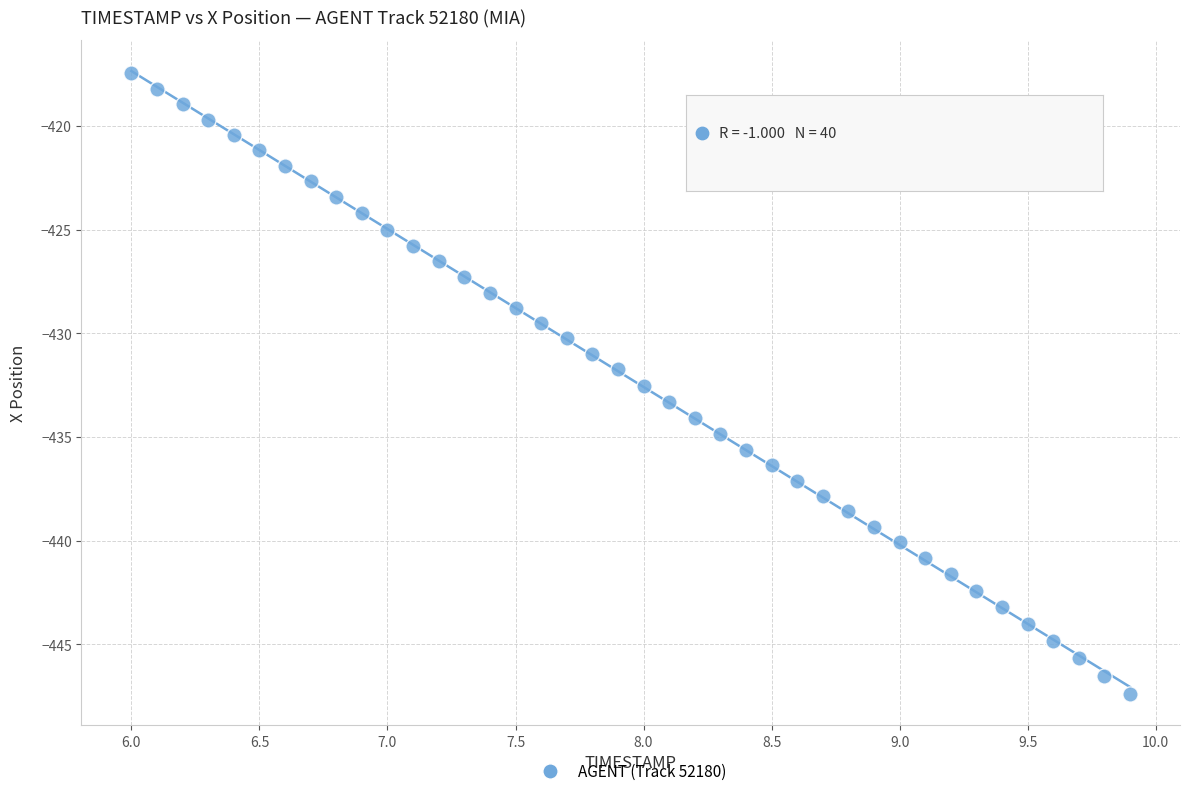

What is the range of X values (max minus min)?

3.9